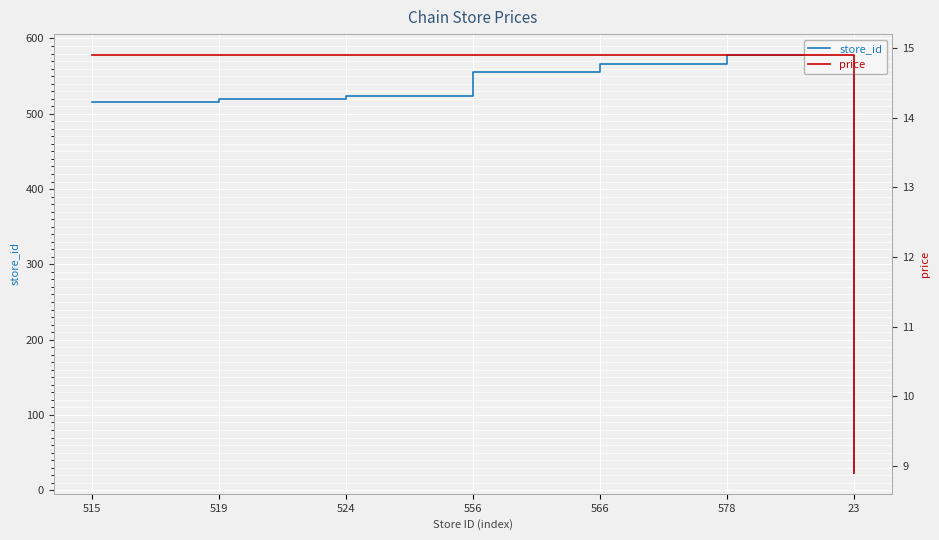

At 519, list the series in order from largest to smallest.

store_id, price